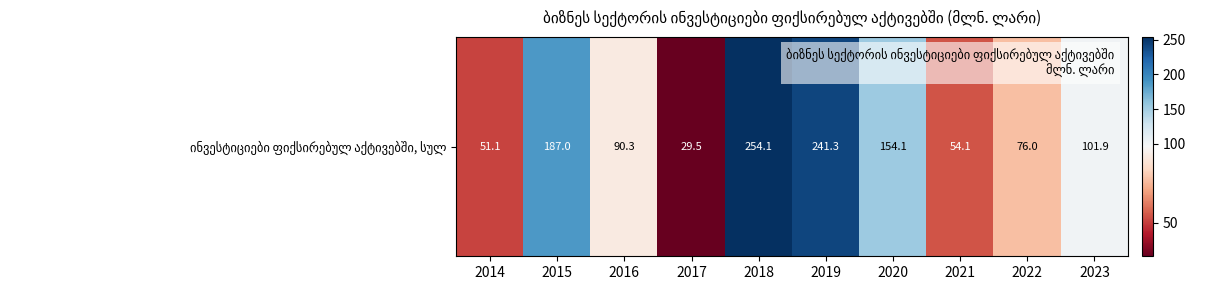

Reading right to left, extract all data points from this chart.

2023=101.9	2022=76.0	2021=54.1	2020=154.1	2019=241.3	2018=254.1	2017=29.5	2016=90.3	2015=187.0	2014=51.1